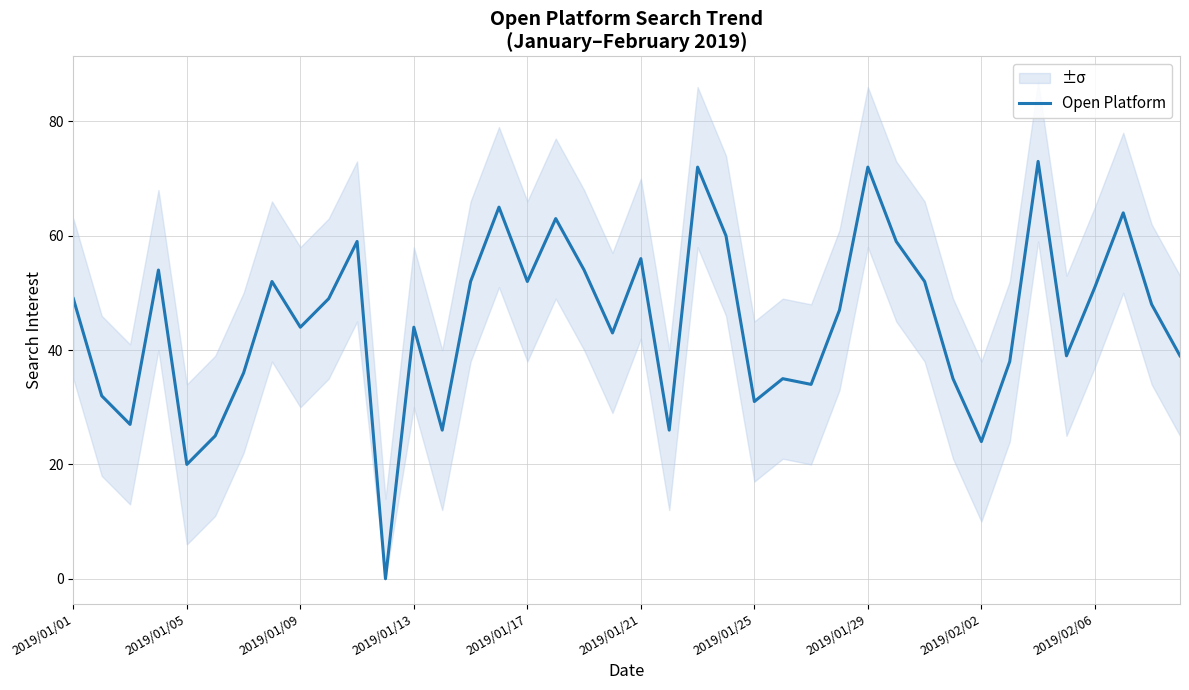

The value of Open Platform at 2019/01/05 is 33. True or false?

False